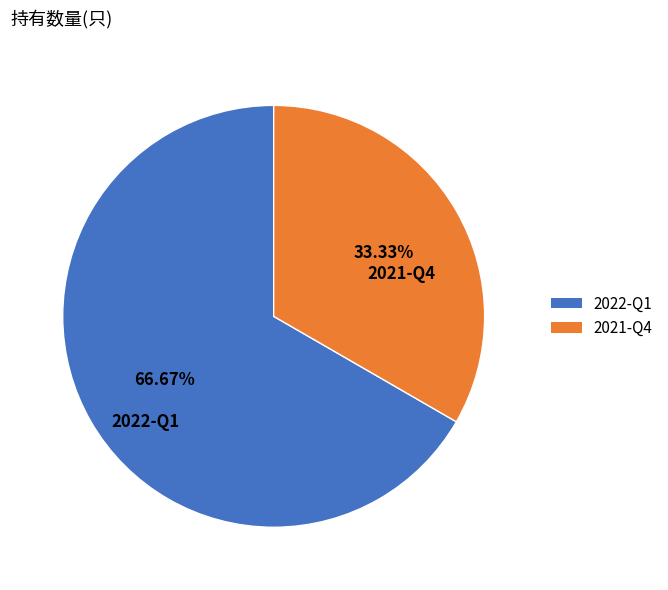

Which slice is the smallest?

2021-Q4